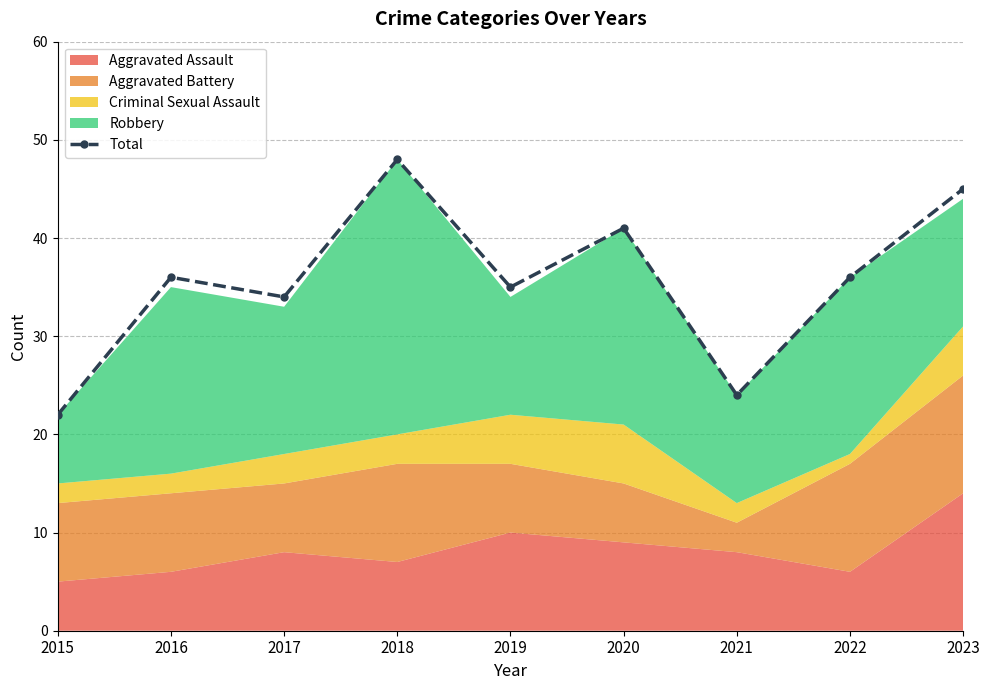

Which category has the highest value across all series?

2018